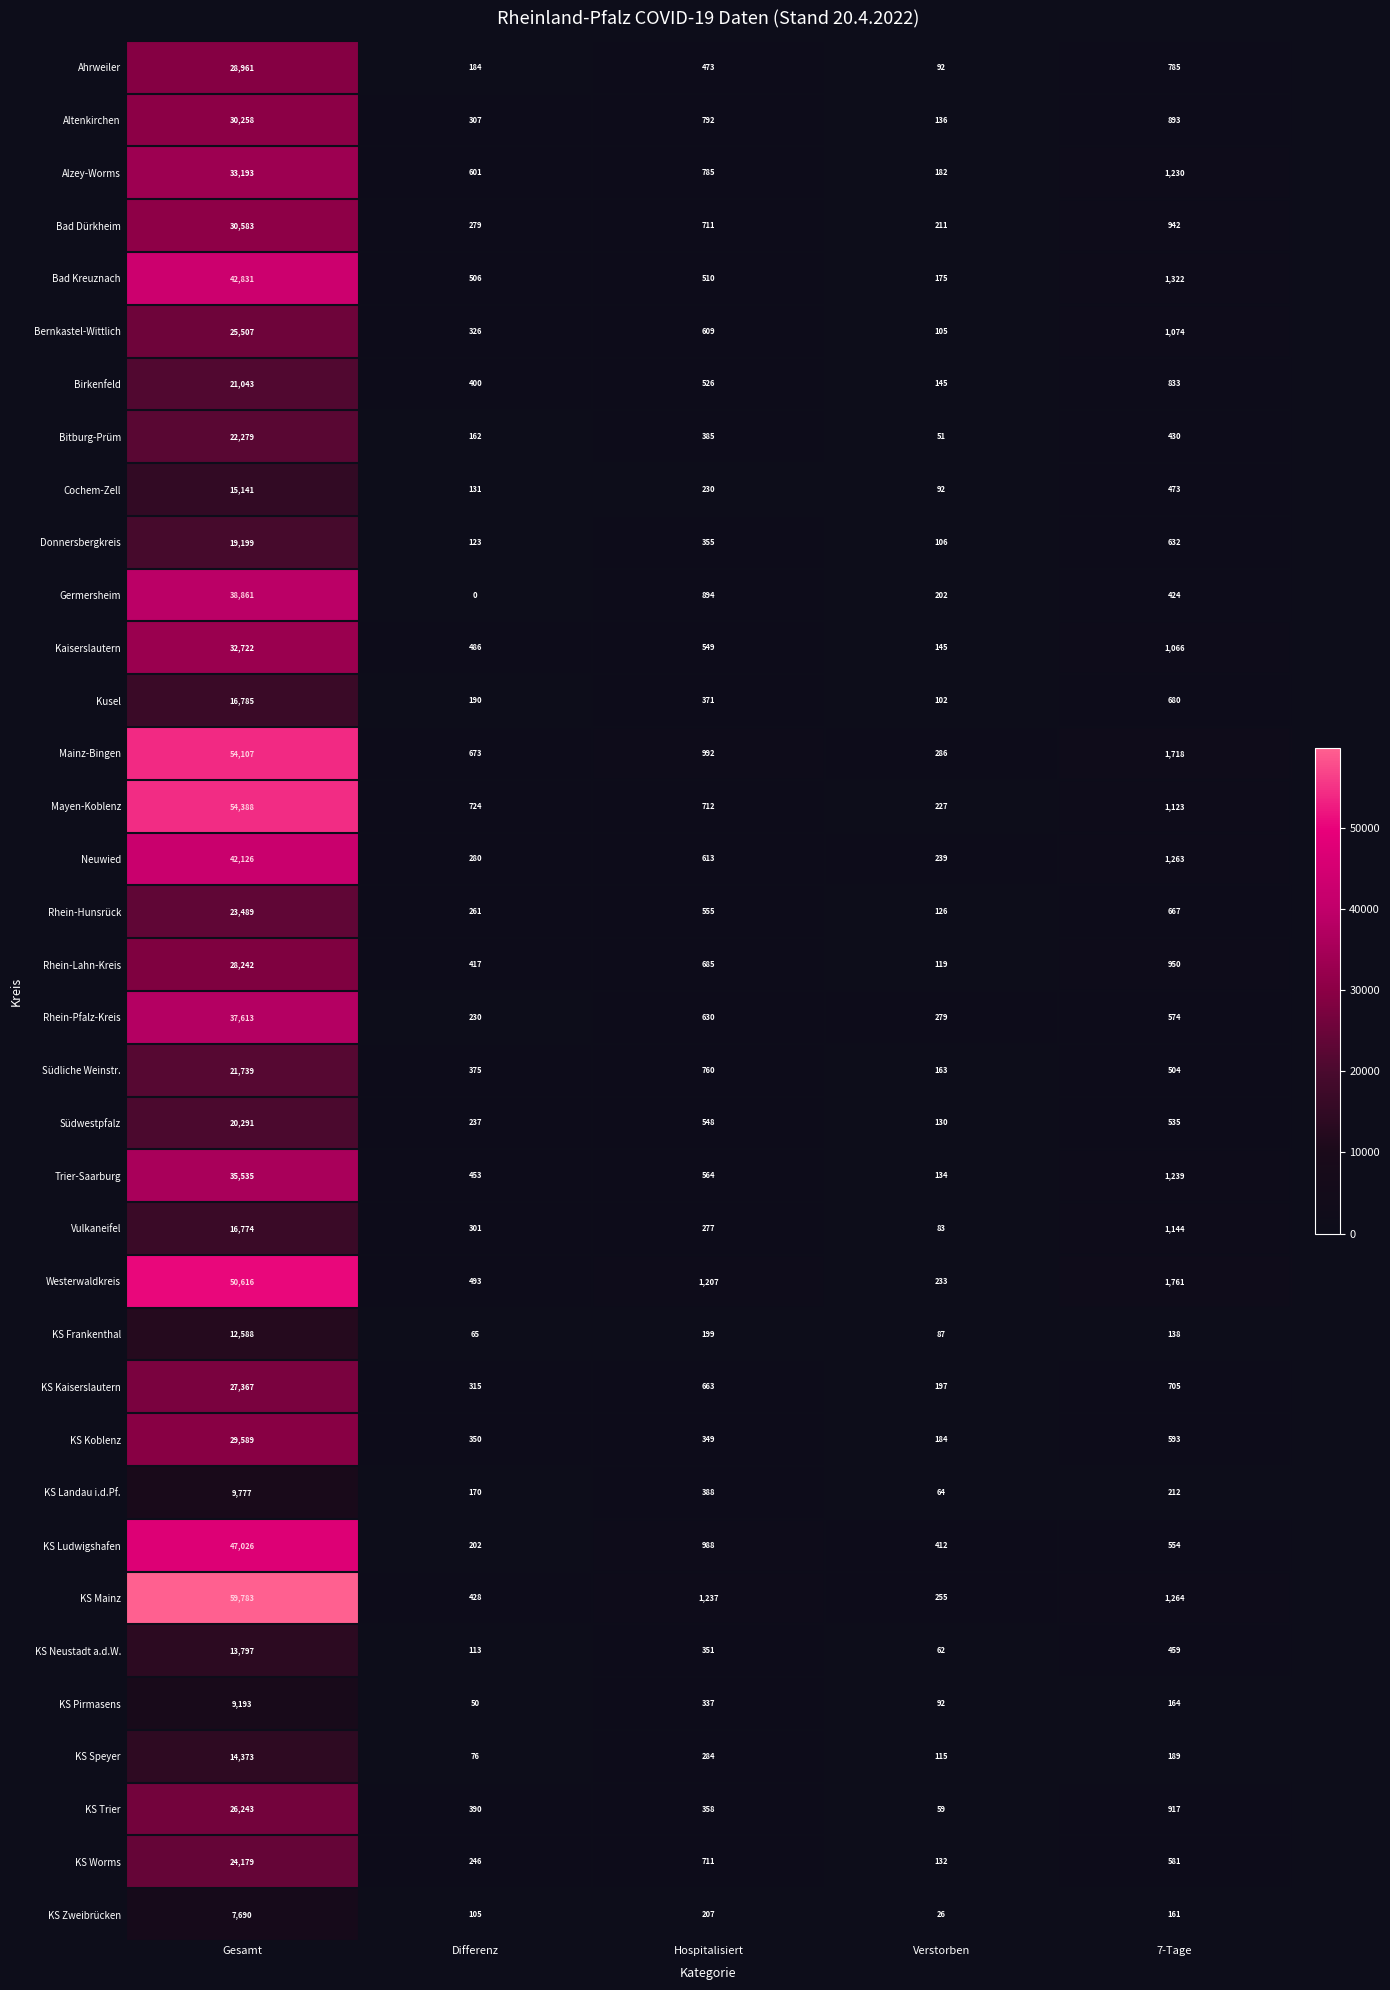

At how many categories does at least one series exceed 40074?

1